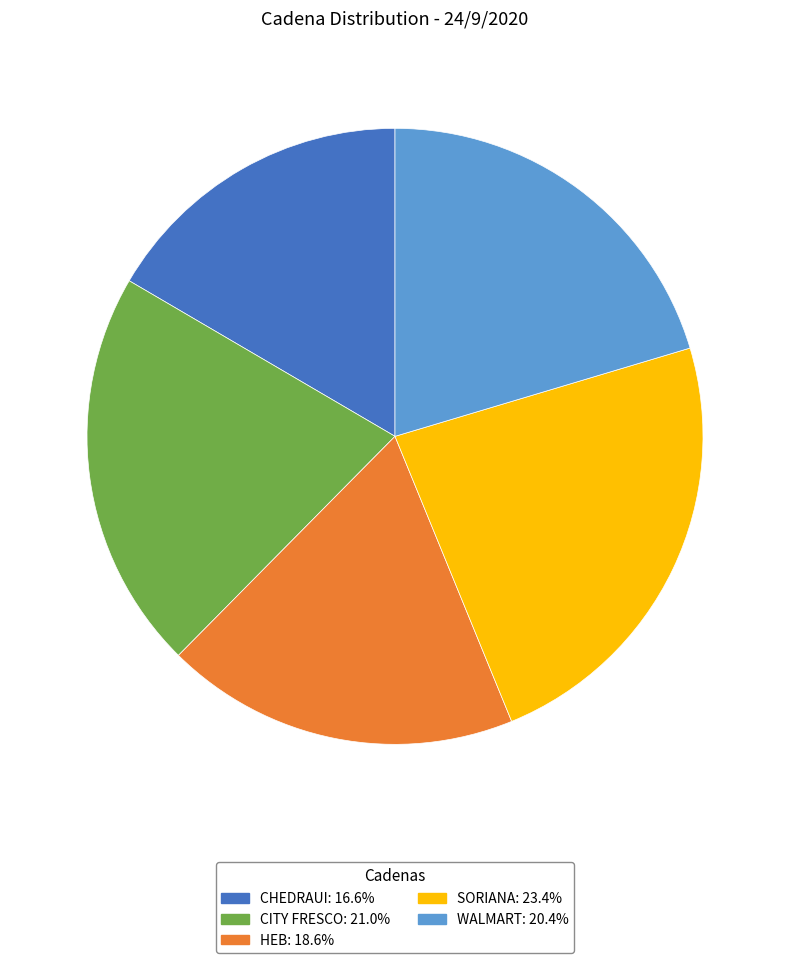

Rank the categories by value from lowest to highest.

CHEDRAUI, HEB, WALMART, CITY FRESCO, SORIANA